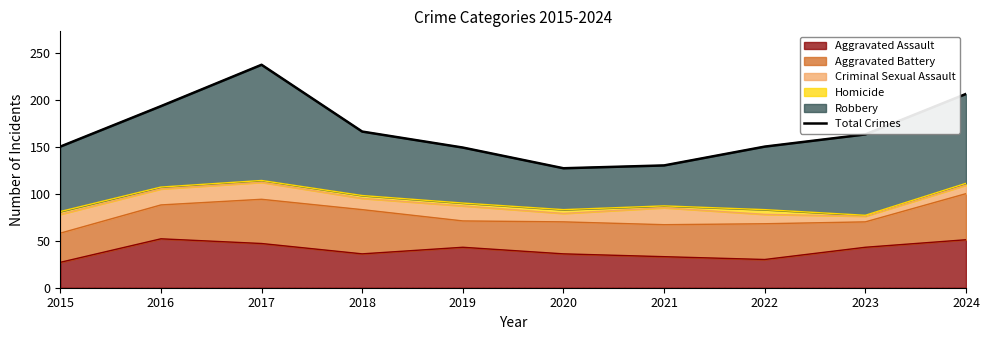

Where is the first local maximum?

2017